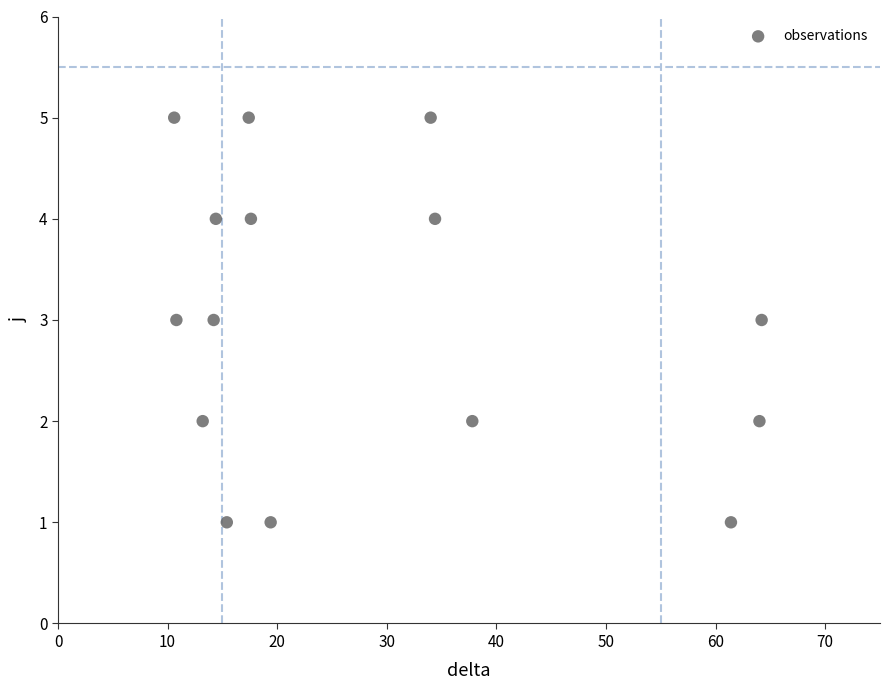

What is the range of Y values (max minus min)?

4